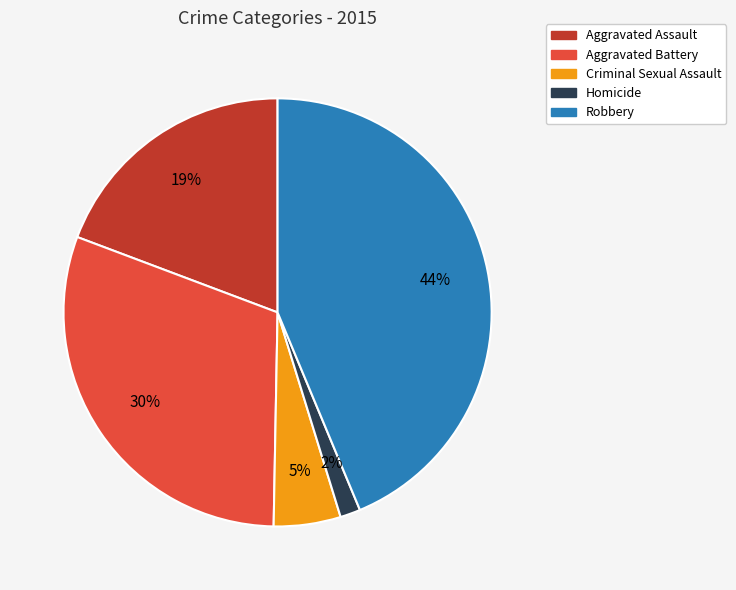

To the nearest percent, what is the difference between the Aggravated Assault and Aggravated Battery slice percentages?

11%